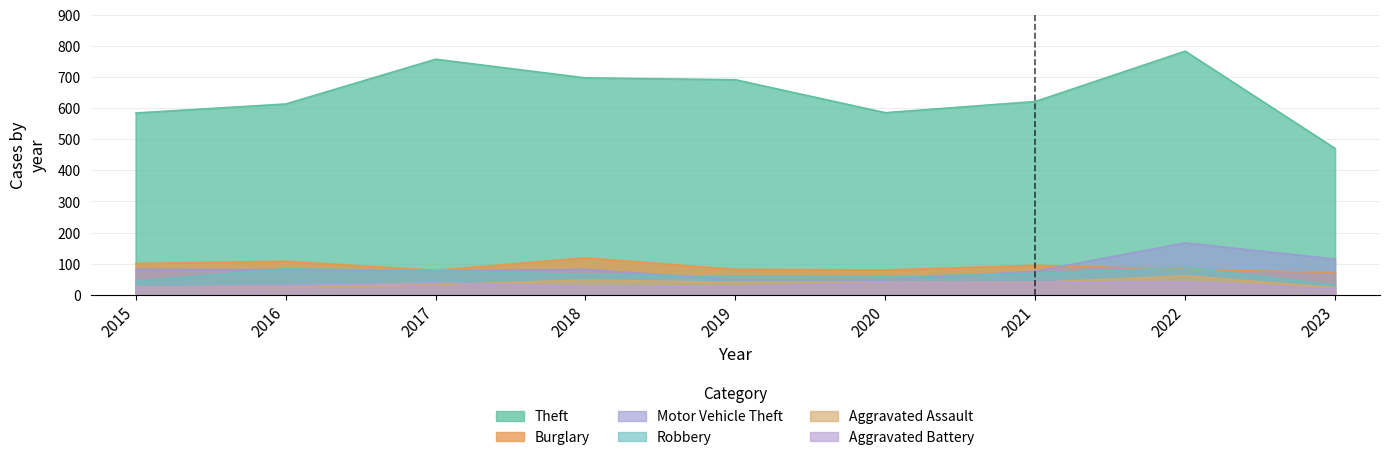

Between 2015 and 2018, which series saw the biggest shift?

Theft